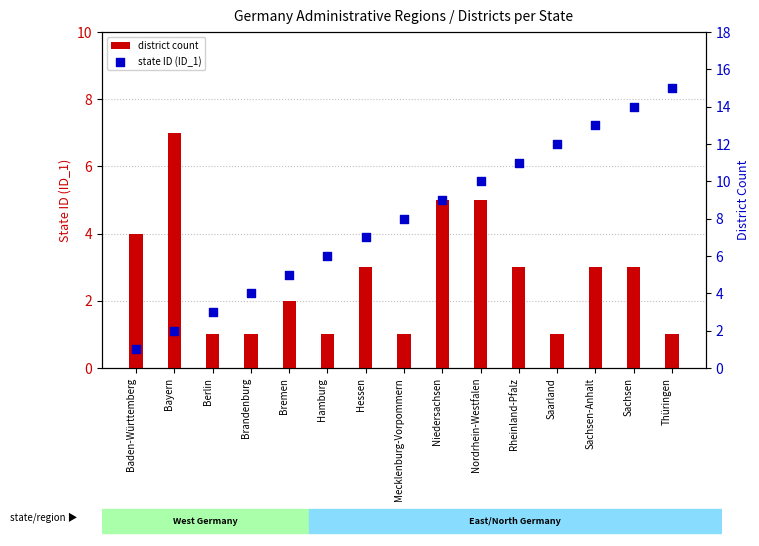

At which category is the sum across all series the highest?

Sachsen